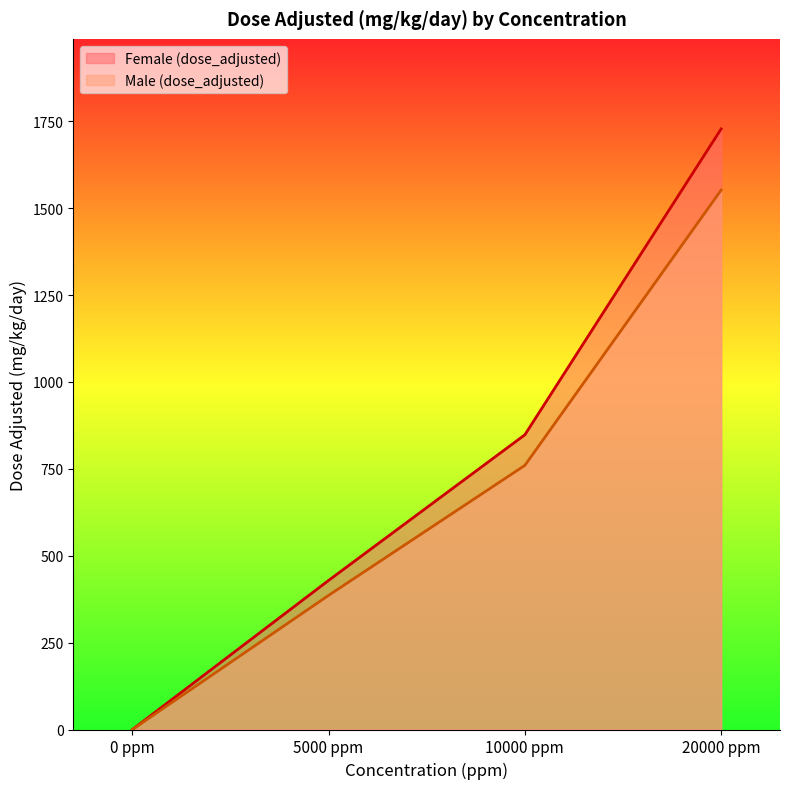

True or false: Female (dose_adjusted) has a value of 0 at 0 ppm.

True